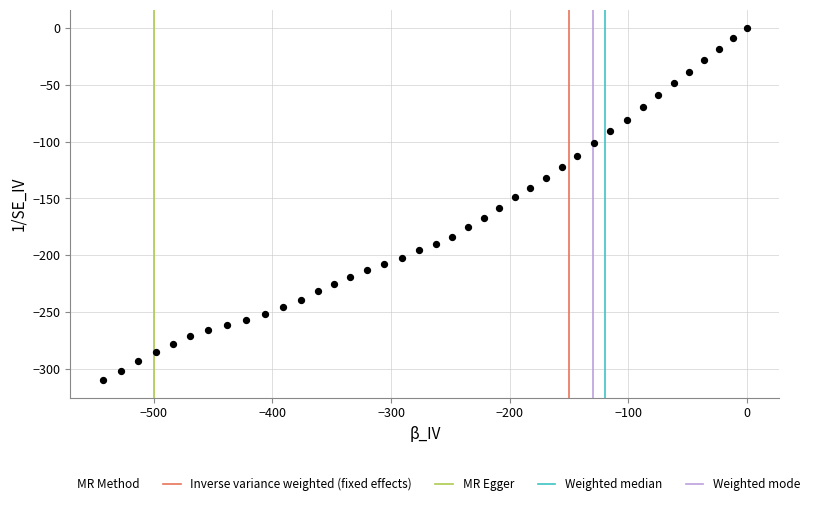

What is the range of X values (max minus min)?

543.2